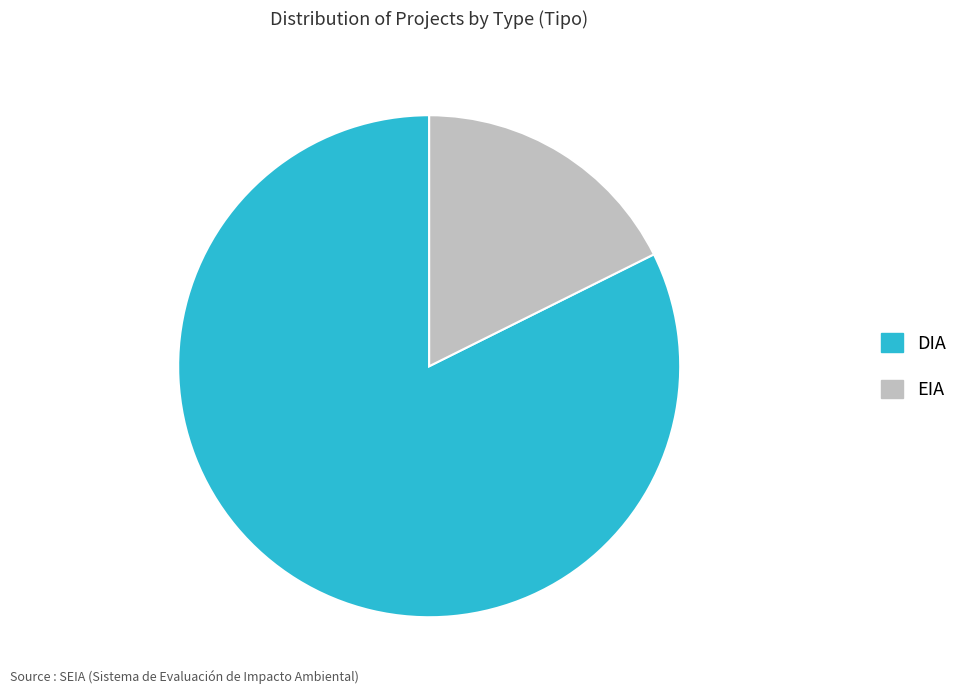

Count the number of slices in the pie.

2